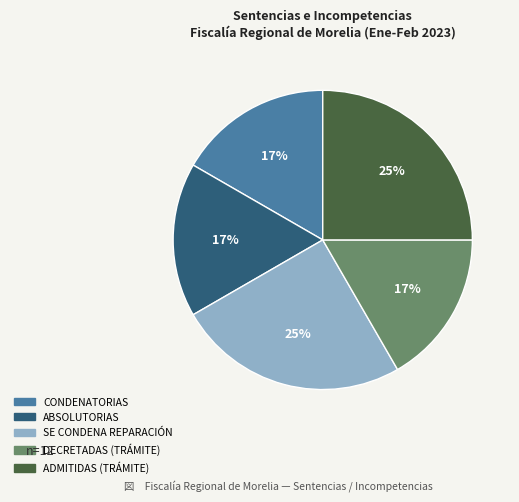

How many segments does this pie chart have?

5